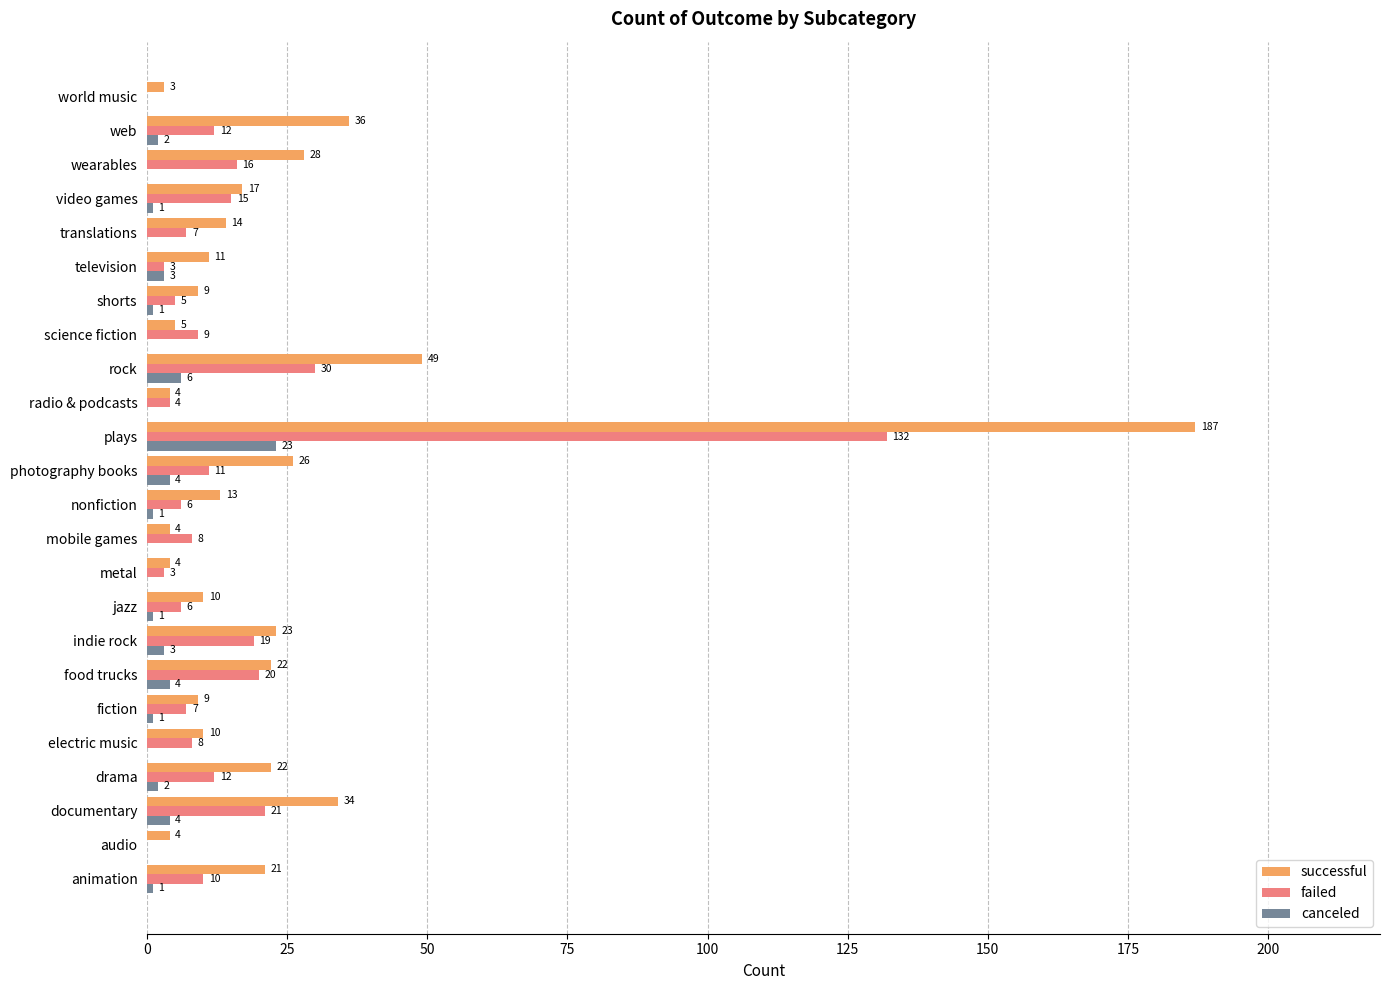

At which label is successful closest to 95?

rock